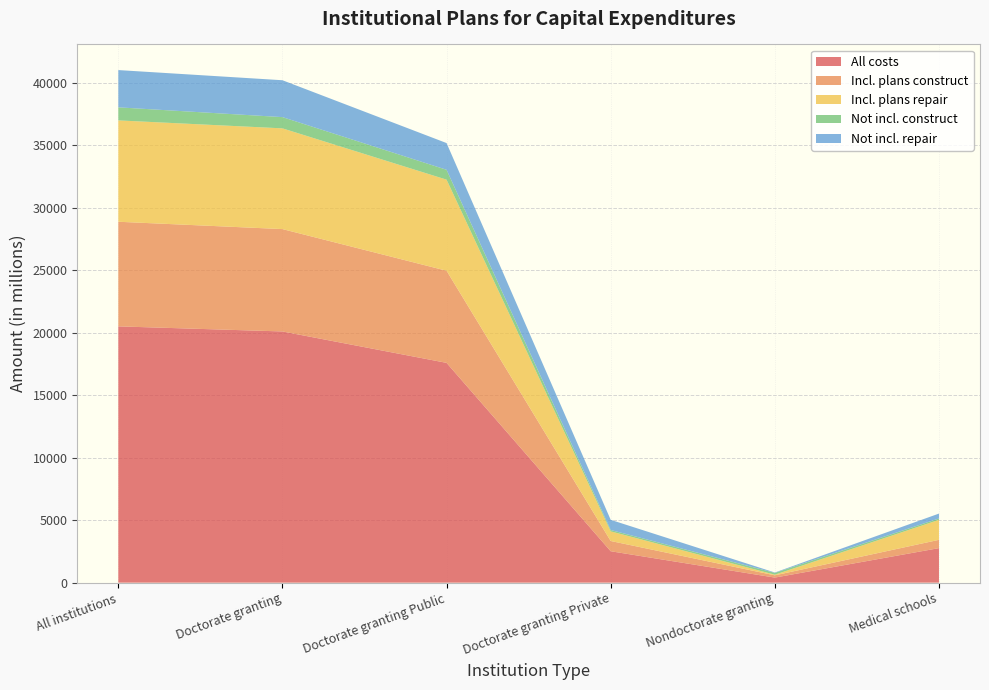

Reading left to right, list all the values displayed in this chart.

All costs: 20505.5	20099.0	17585.4	2513.6	406.4	2763.7
Incl. plans construct: 8369.9	8189.8	7370.1	819.7	180.1	663.4
Incl. plans repair: 8110.0	8059.6	7288.4	771.3	50.3	1598.1
Not incl. construct: 1044.2	898.7	788.7	110.0	145.5	113.0
Not incl. repair: 2981.4	2951.0	2138.2	812.7	30.4	389.2